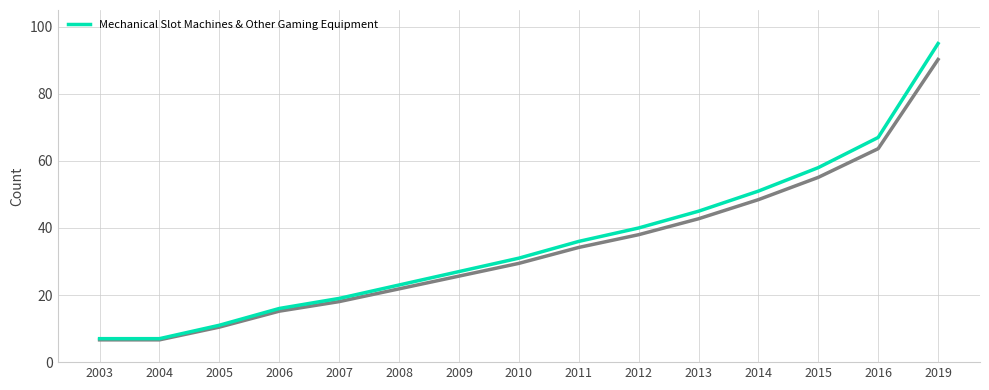

Does the chart display data point markers on the line(s)?

No